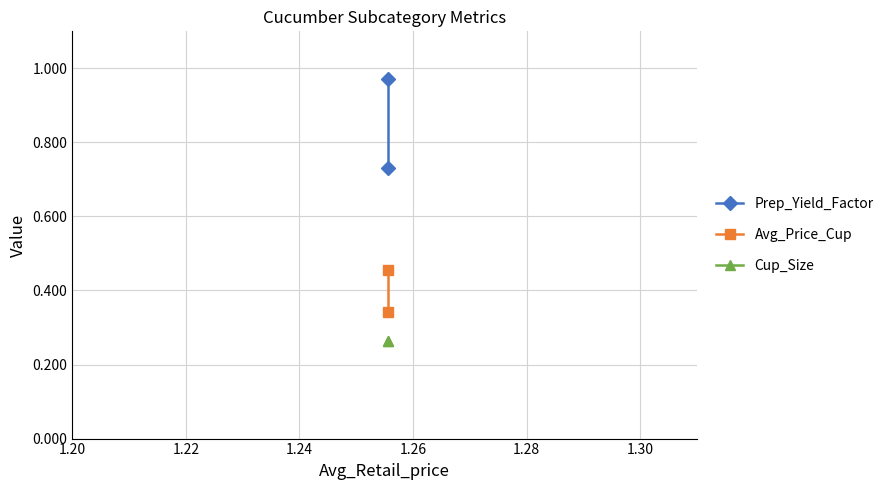

Which series has the largest range (max minus min)?

Prep_Yield_Factor